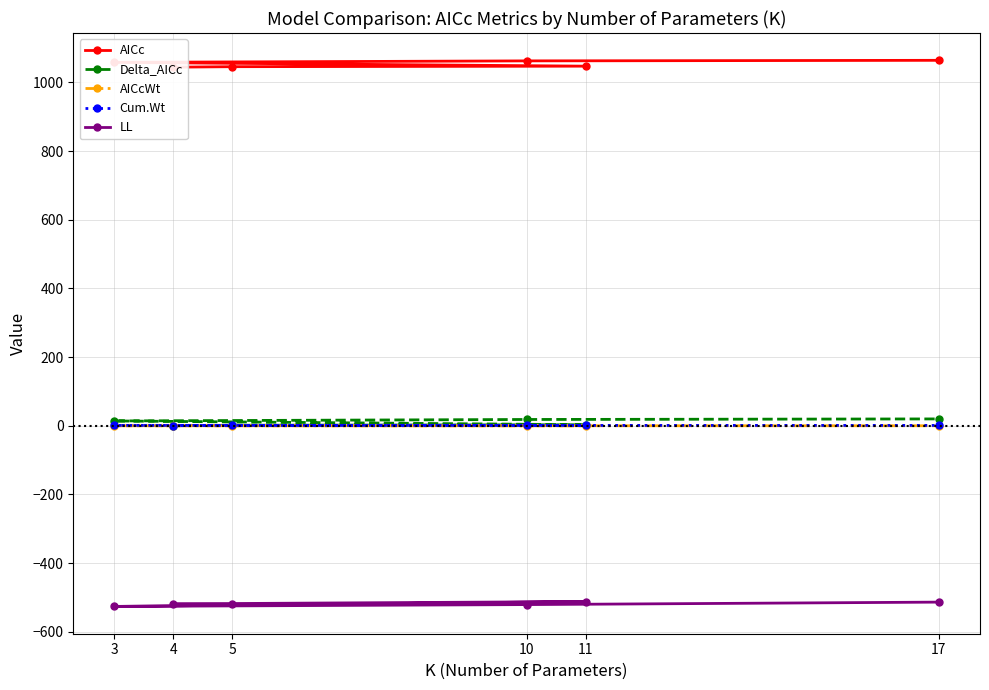

What are all the series names shown in the legend?

AICc, Delta_AICc, AICcWt, Cum.Wt, LL